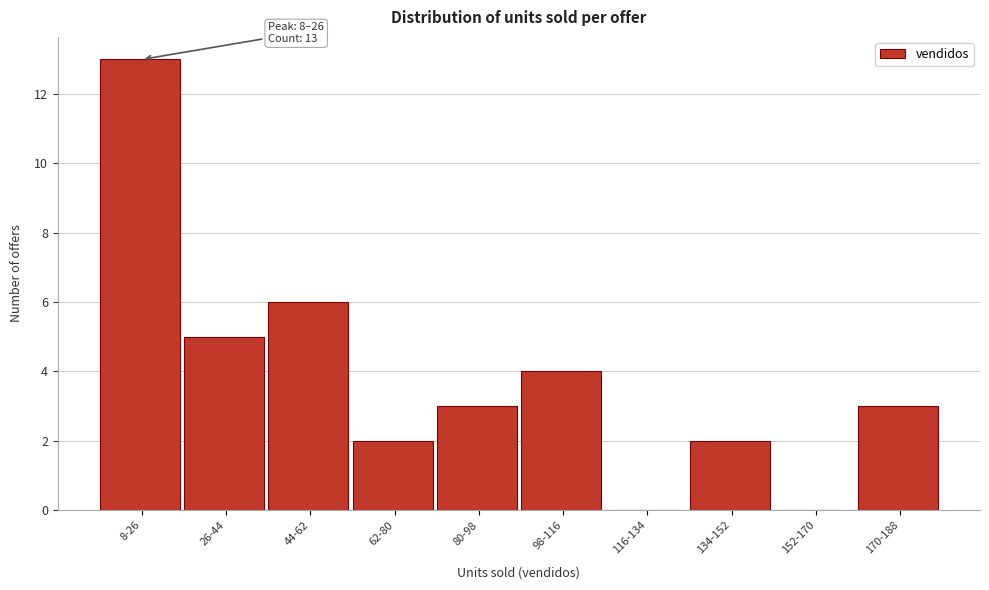

Reading left to right, transcribe all the data shown in this chart.

8-26=13	26-44=5	44-62=6	62-80=2	80-98=3	98-116=4	116-134=0	134-152=2	152-170=0	170-188=3